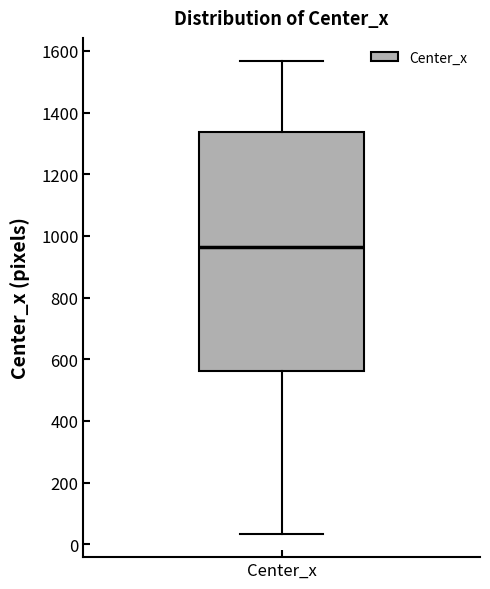

Where is the lower edge of the box for Center_x on the y-axis? The values are not printed on the chart, so give them approximately, as read against the axis.

560